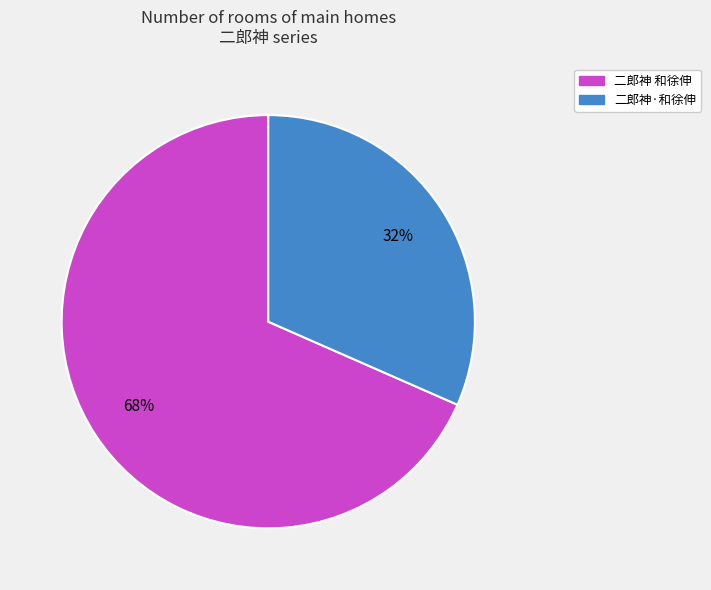

Rank the categories by value from highest to lowest.

二郎神 和徐伸, 二郎神·和徐伸